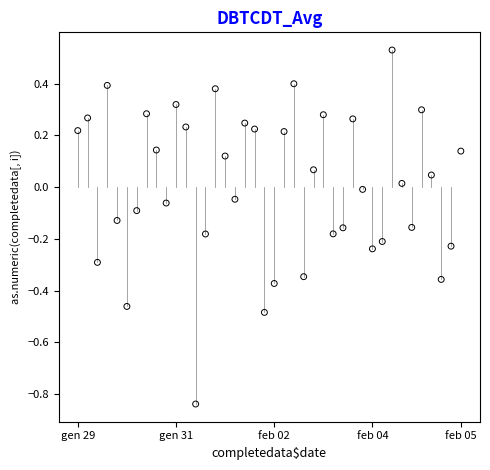

What is the range of Y values (max minus min)?

1.4